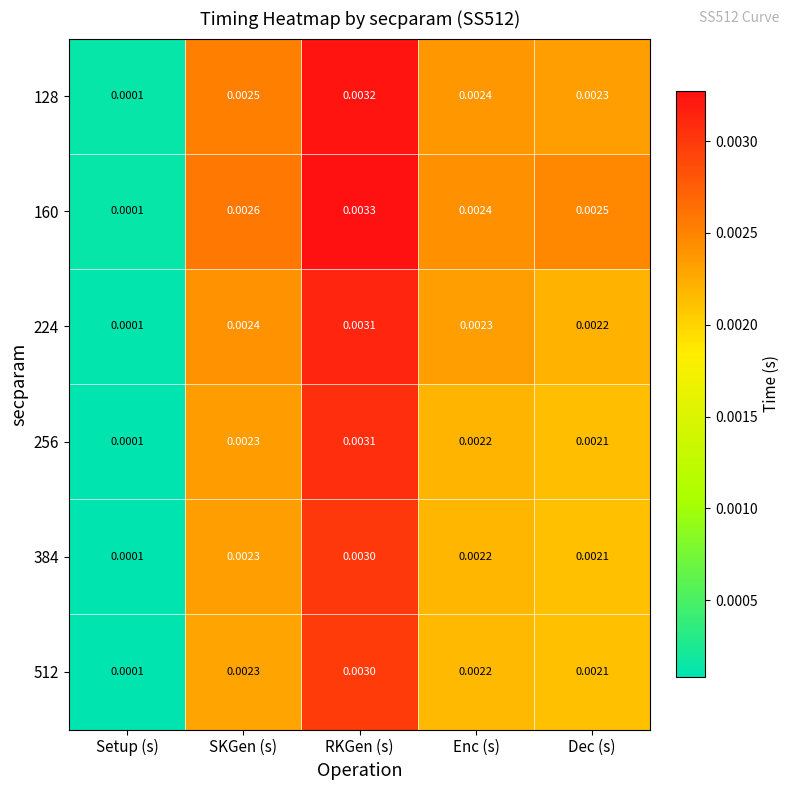

At which category is the sum across all series the highest?

RKGen (s)